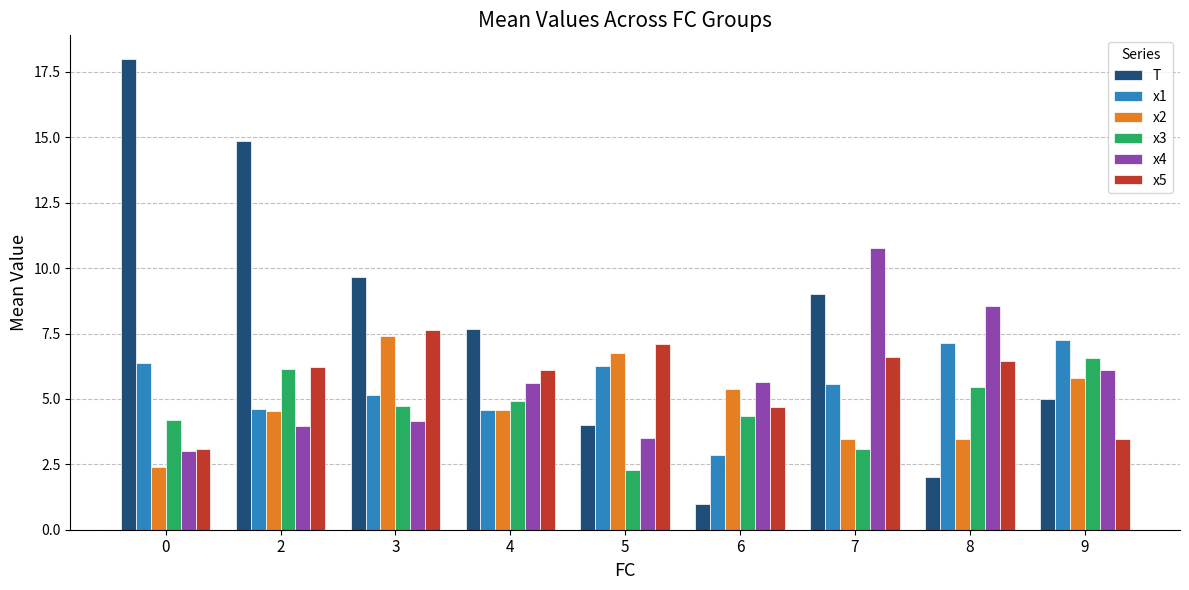

Between 2 and 3, which series saw the biggest shift?

T